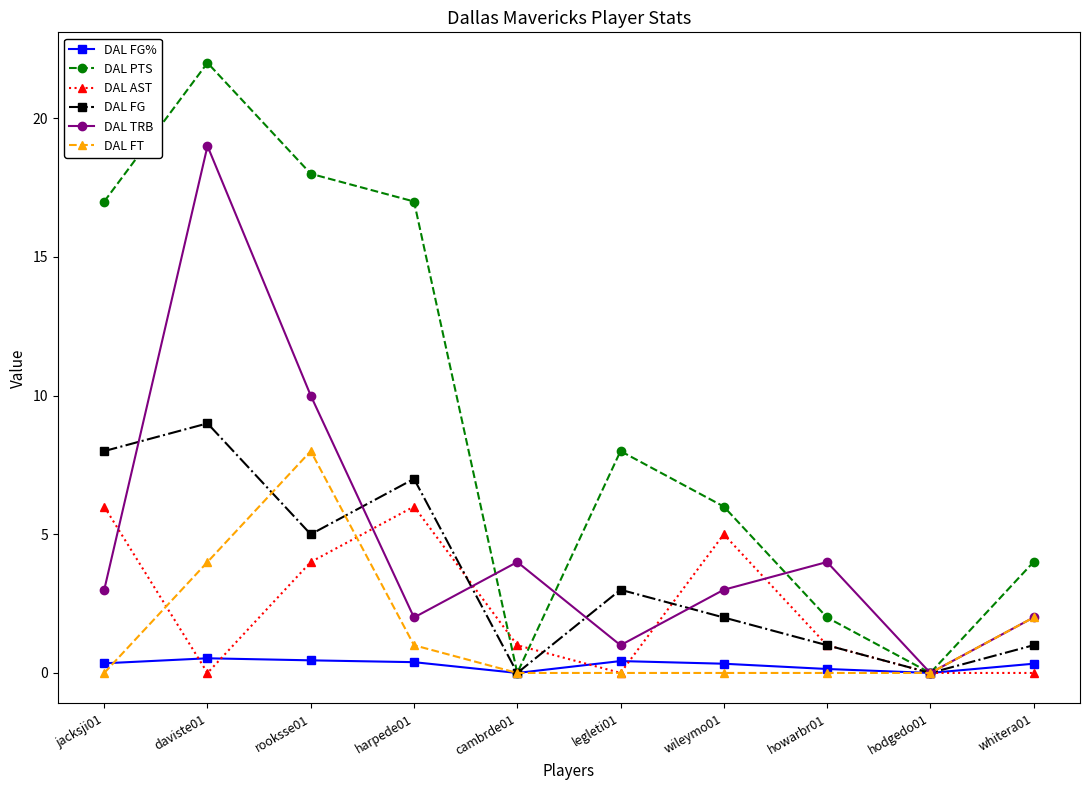

True or false: DAL FT has a value of -4.8 at howarbr01.

False